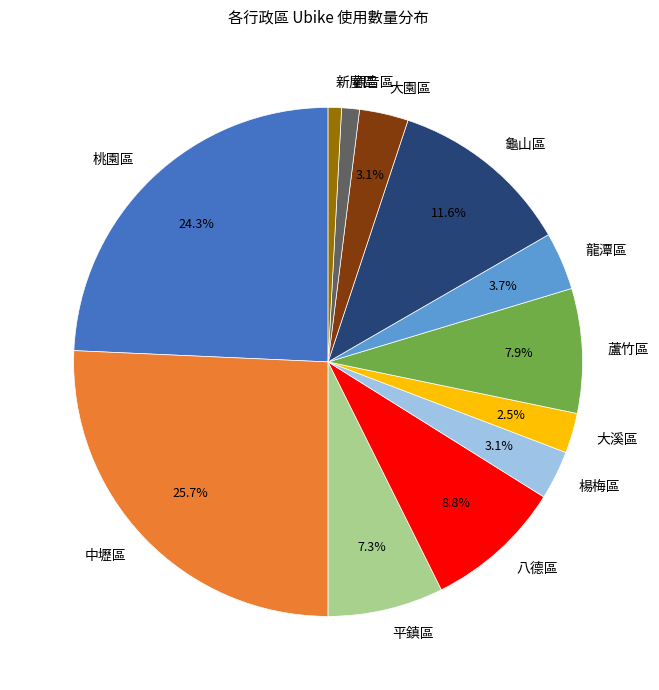

How many slices are in this pie chart?

12